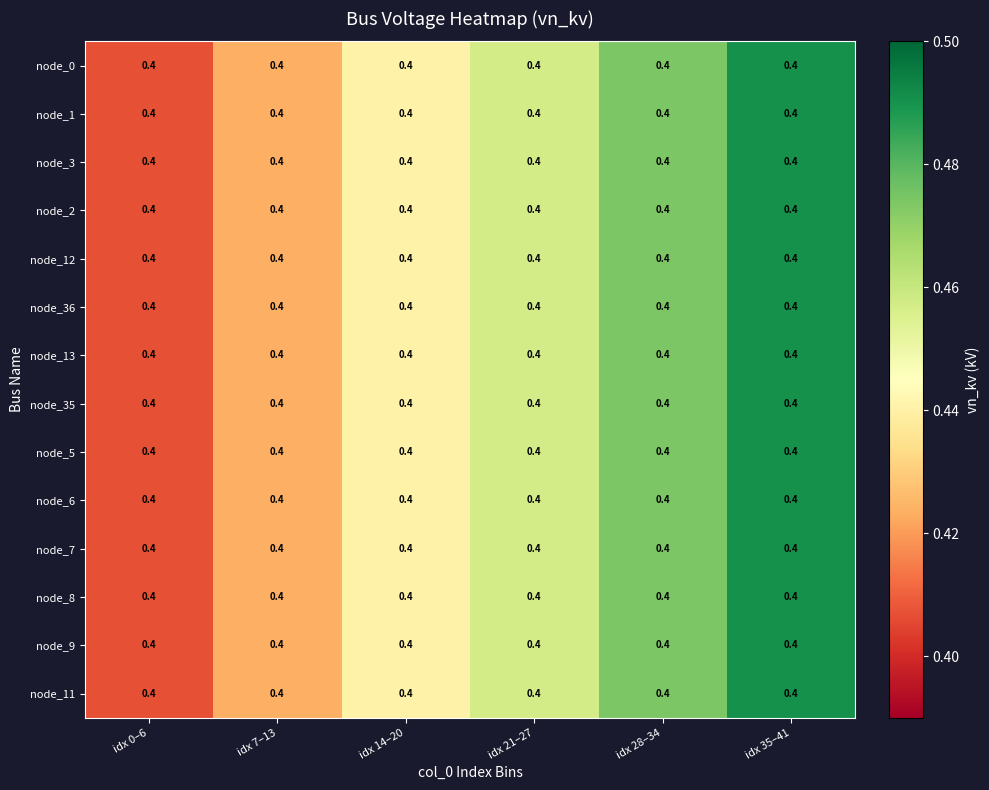

Which category has the lowest value across all series?

idx 0–6